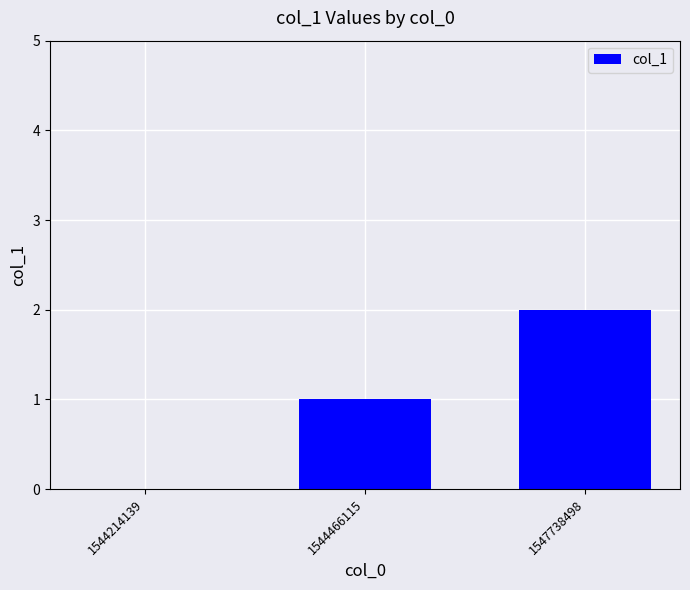

Reading right to left, transcribe all the data shown in this chart.

2	1	0